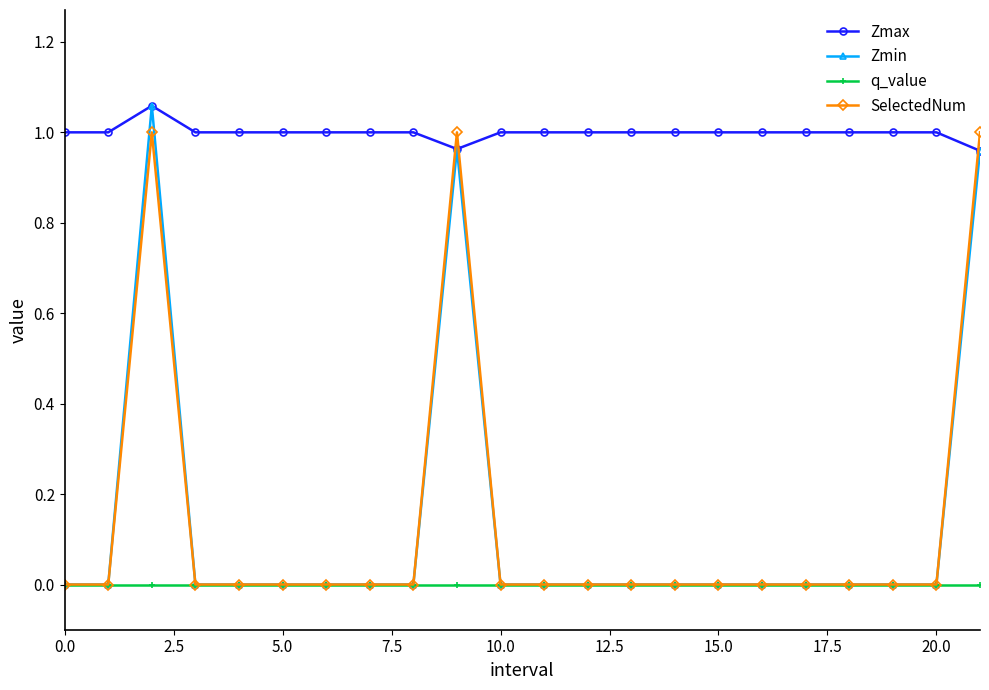

Which series has the widest spread of values?

Zmin